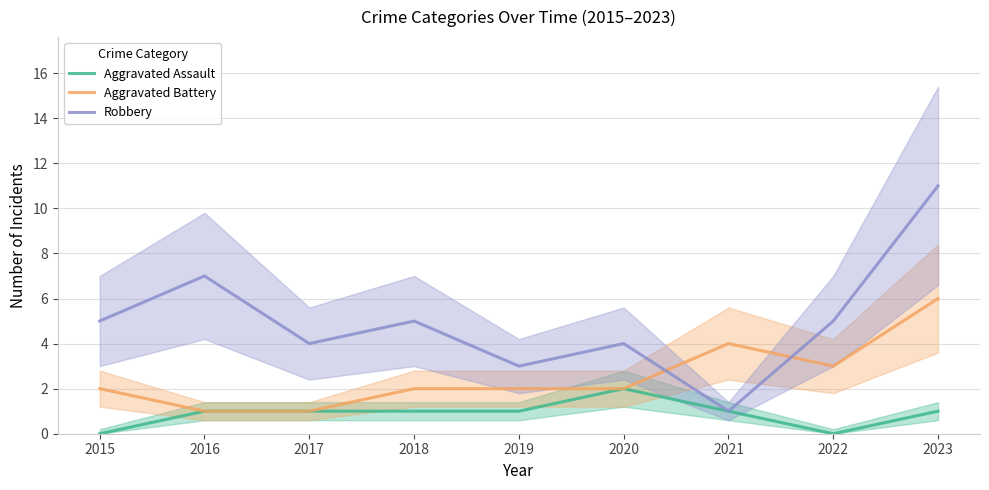

What is the sum of all Aggravated Assault values?

8